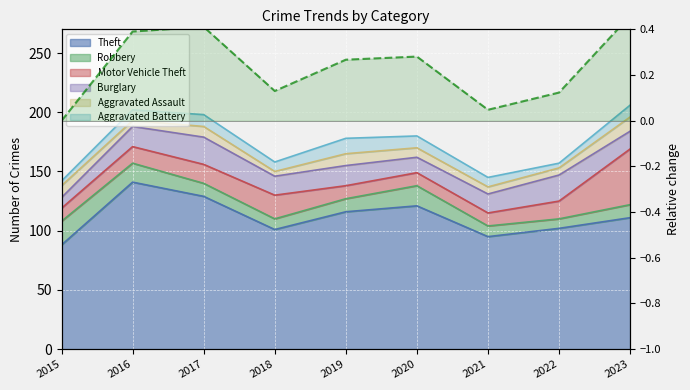

What is the sum of the values at 2020 and 2016?

0.7